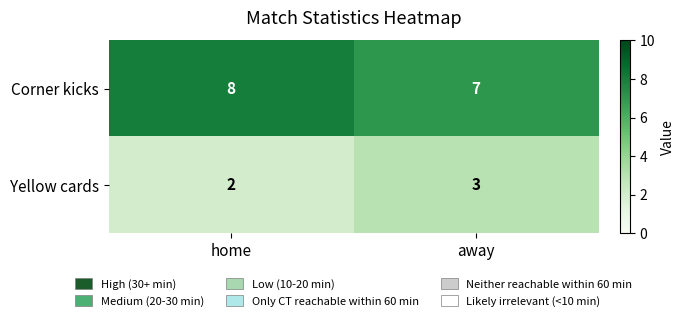

Reading left to right, what are all the values shown in this chart?

Corner kicks: 8	7
Yellow cards: 2	3